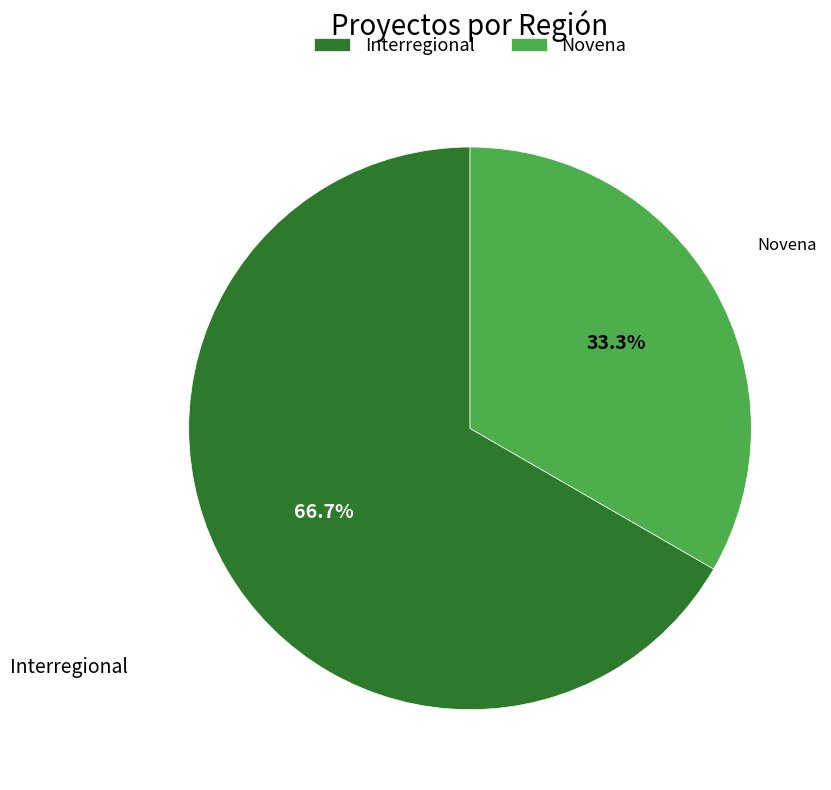

To the nearest percent, what percentage of the pie is Interregional?

67%